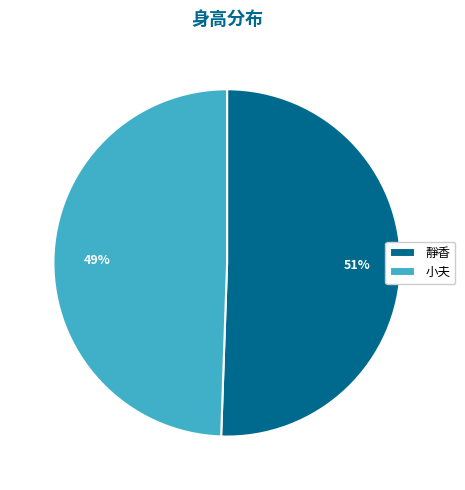

Is the sum of 小夫 and 靜香 greater than half?

Yes